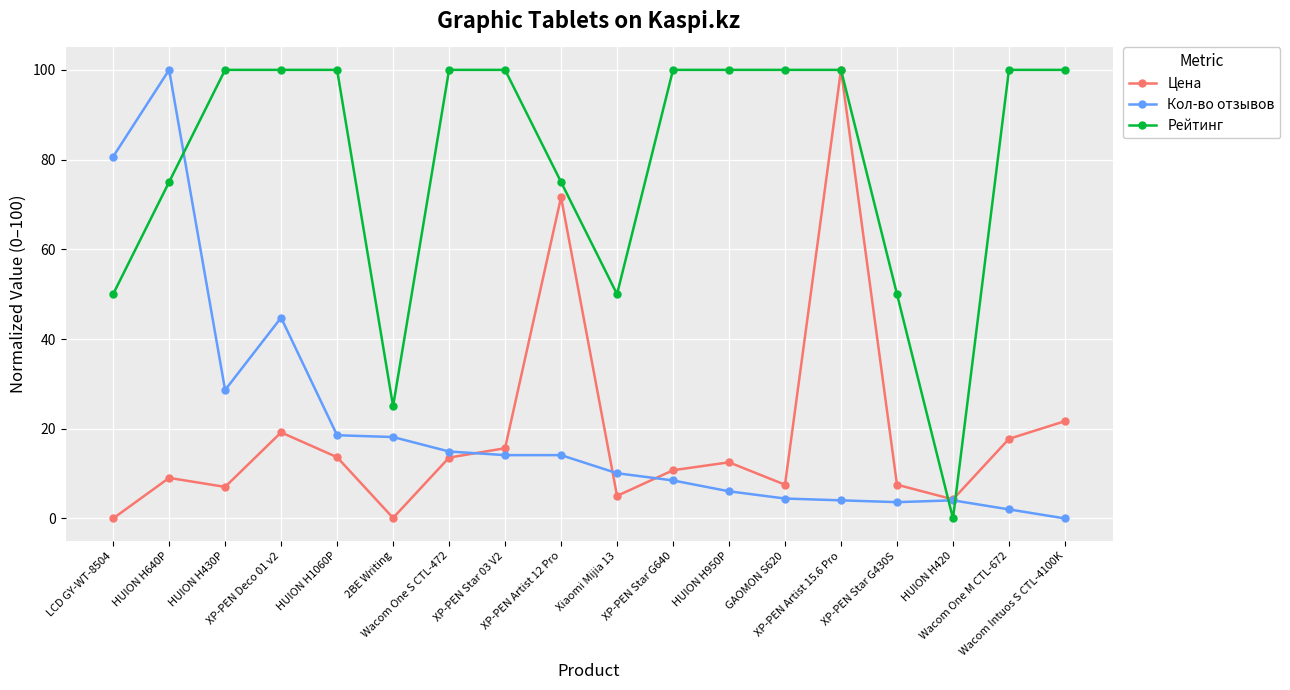

Is this an area chart (filled region under the line)?

No